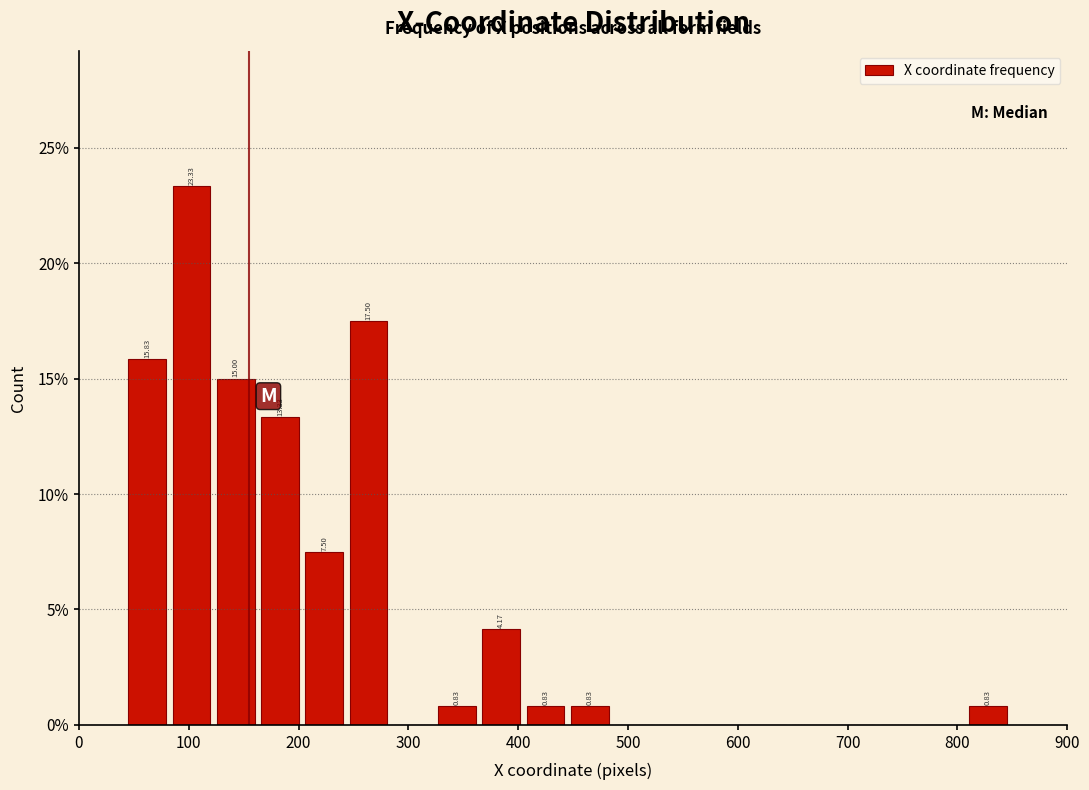

Which range on the x-axis has the tallest bar?

80 to 120